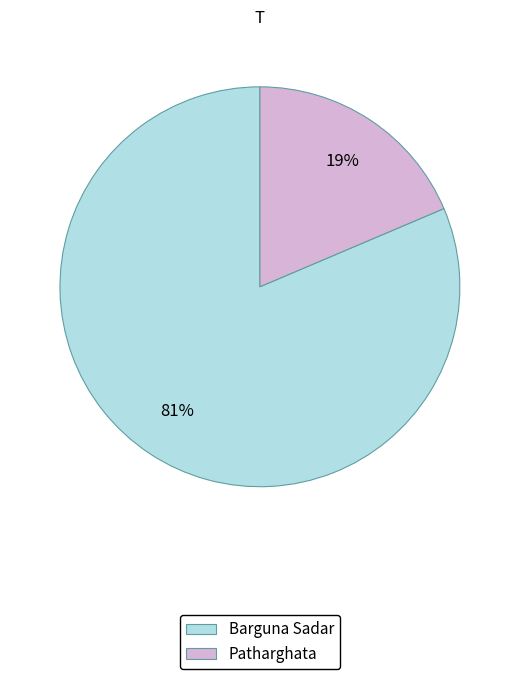

Is it true that Barguna Sadar is 72% of the pie?

False